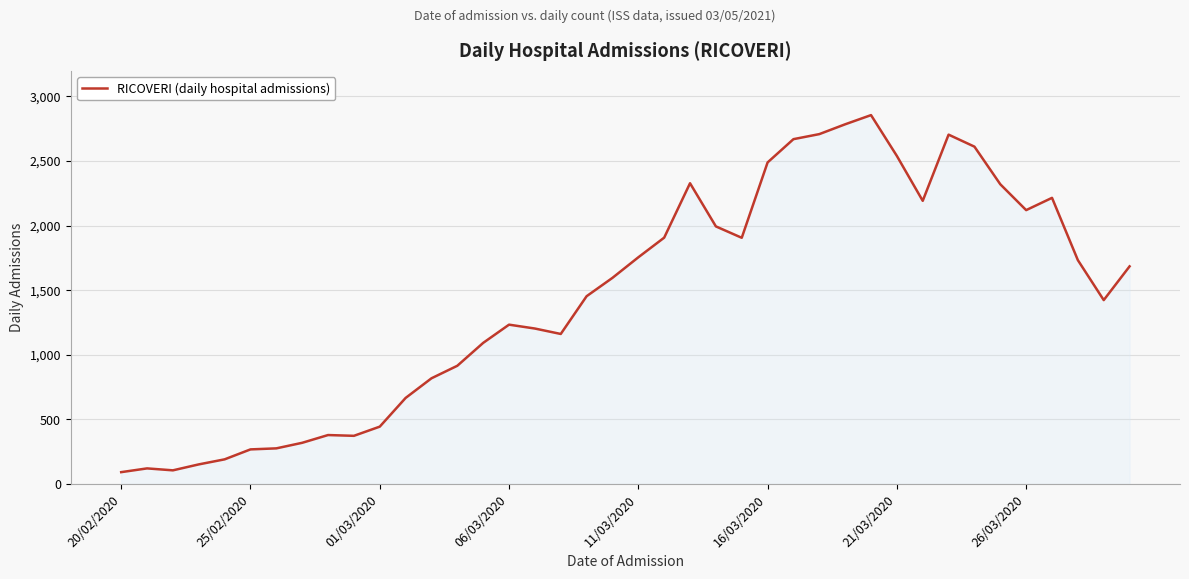

What is the maximum value shown in the chart?

2854